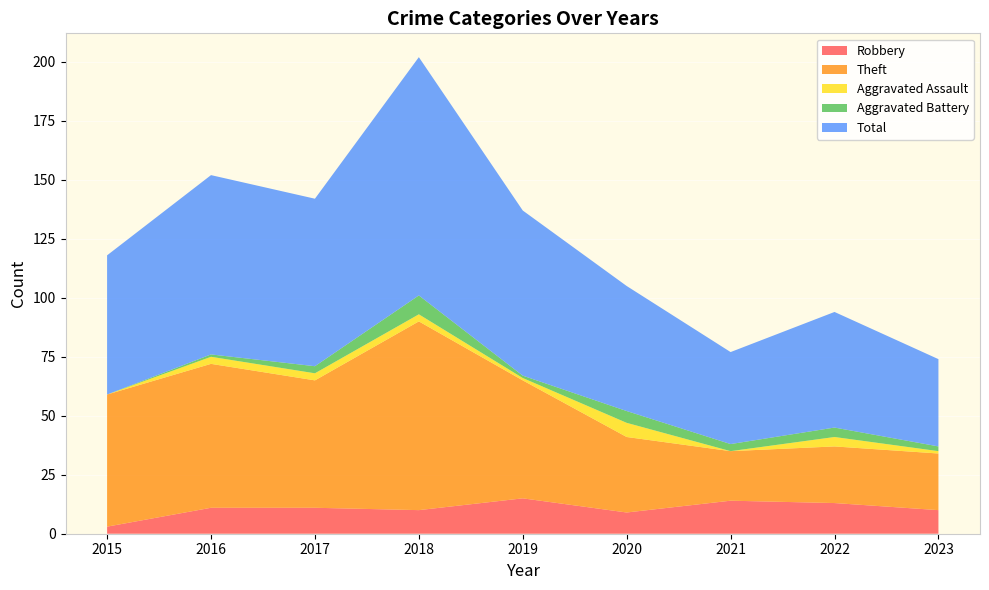

Reading right to left, what are all the values shown in this chart?

Robbery: 2023=10	2022=13	2021=14	2020=9	2019=15	2018=10	2017=11	2016=11	2015=3
Theft: 2023=24	2022=24	2021=21	2020=32	2019=50	2018=80	2017=54	2016=61	2015=56
Aggravated Assault: 2023=1	2022=4	2021=0	2020=6	2019=1	2018=3	2017=3	2016=3	2015=0
Aggravated Battery: 2023=2	2022=4	2021=3	2020=5	2019=1	2018=8	2017=3	2016=1	2015=0
Total: 2023=37	2022=49	2021=39	2020=53	2019=70	2018=101	2017=71	2016=76	2015=59